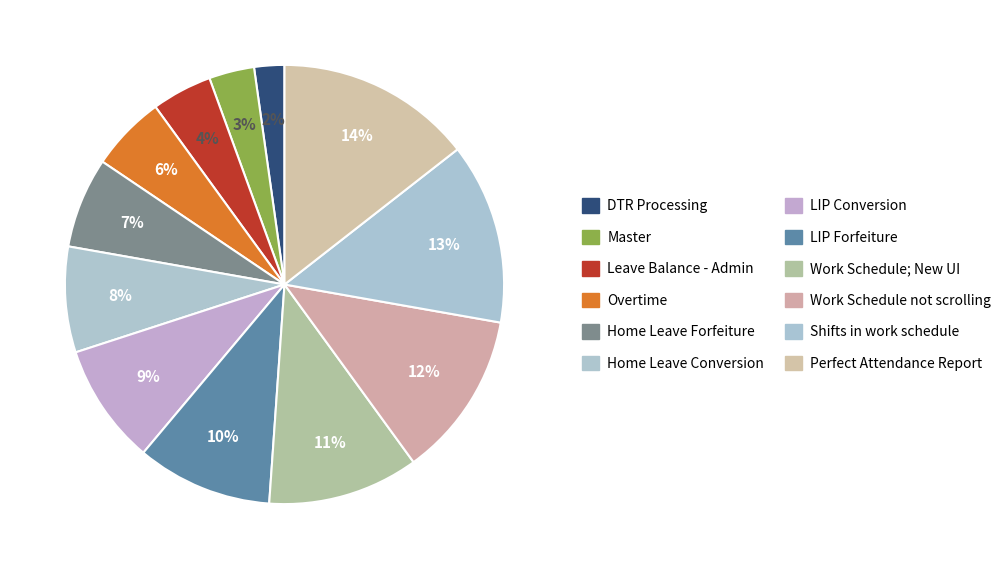

Is Work Schedule; New UI the majority of the pie?

No